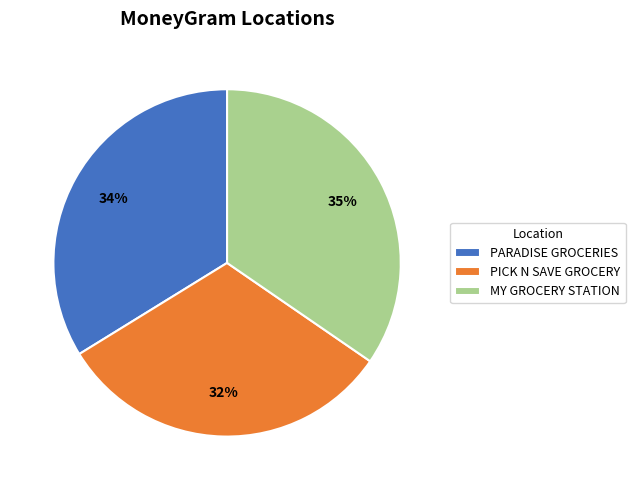

Which slice is the largest?

MY GROCERY STATION